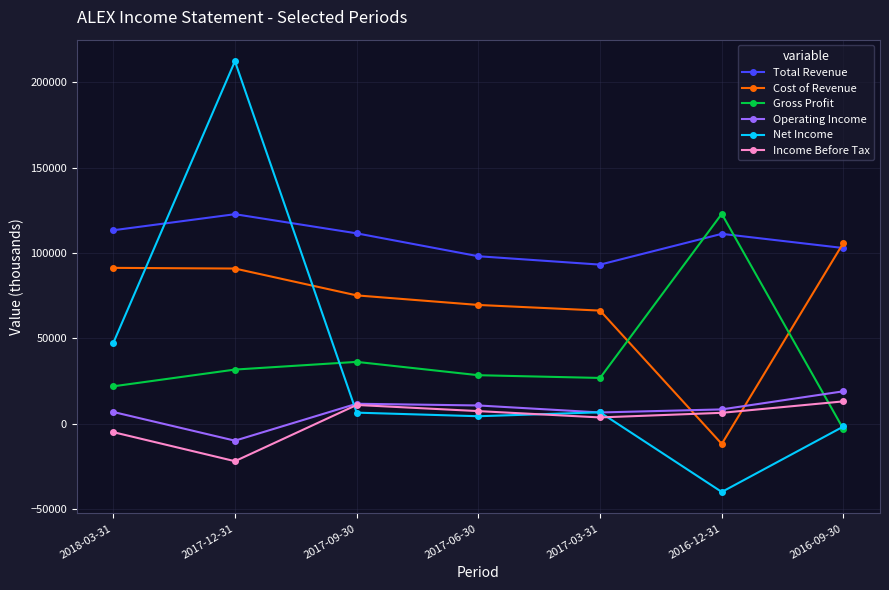

What is the label of the 2nd point from the left?

2017-12-31